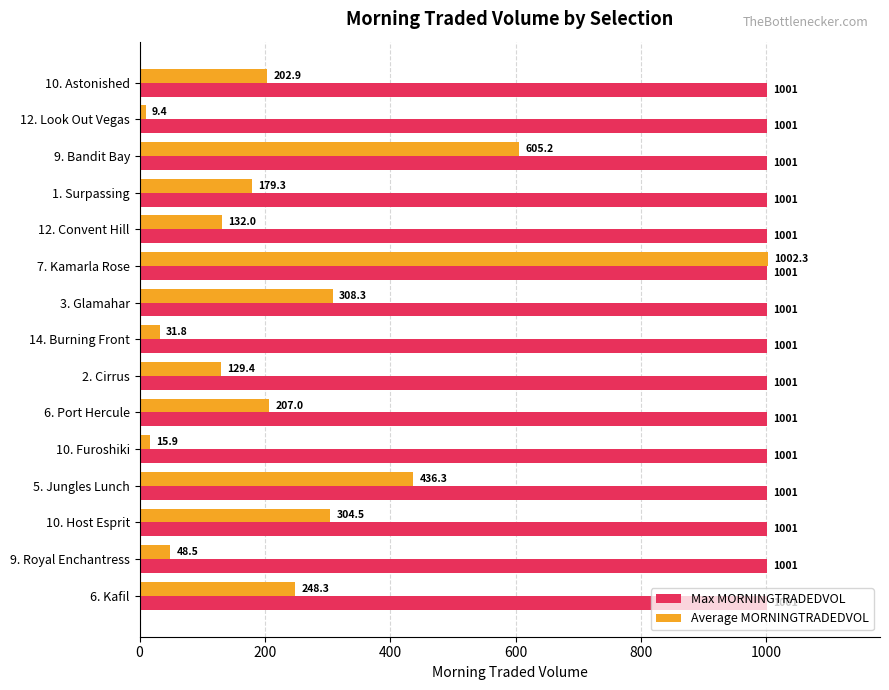

Rank the series by their average value, from highest to lowest.

Max MORNINGTRADEDVOL, Average MORNINGTRADEDVOL